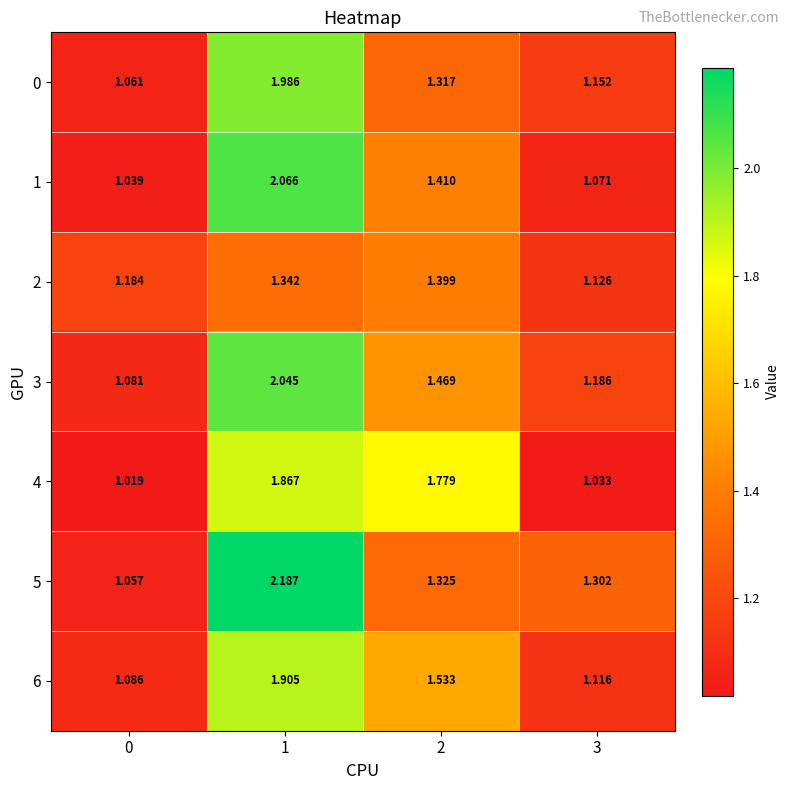

Which series has the largest total across all categories?

5